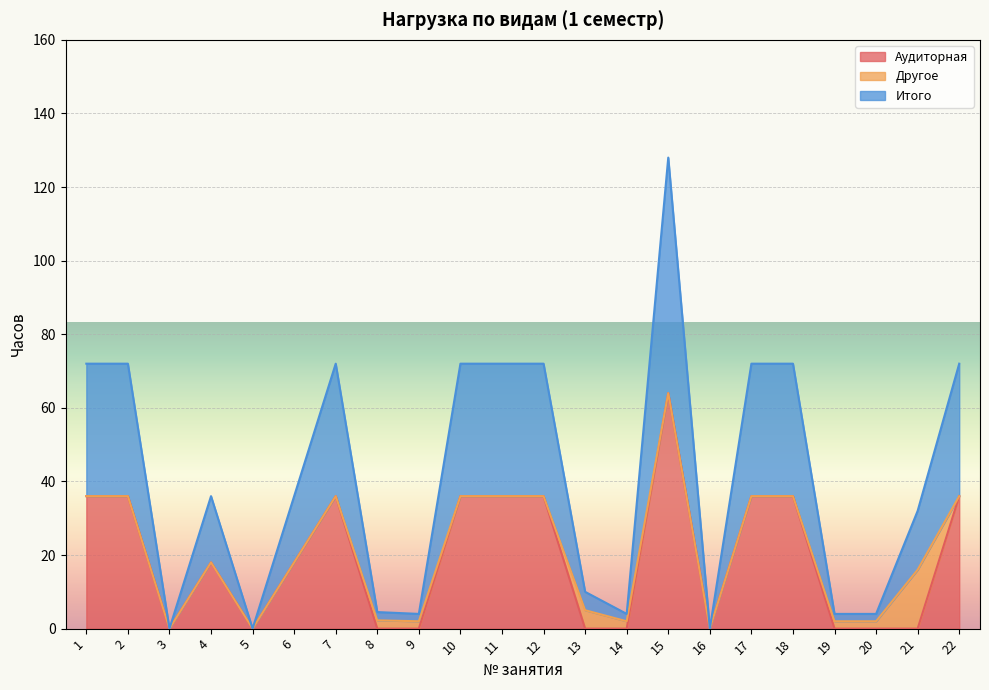

Rank the categories by Аудиторная value from lowest to highest.

3, 5, 8, 9, 13, 14, 16, 19, 20, 21, 4, 6, 1, 2, 7, 10, 11, 12, 17, 18, 22, 15